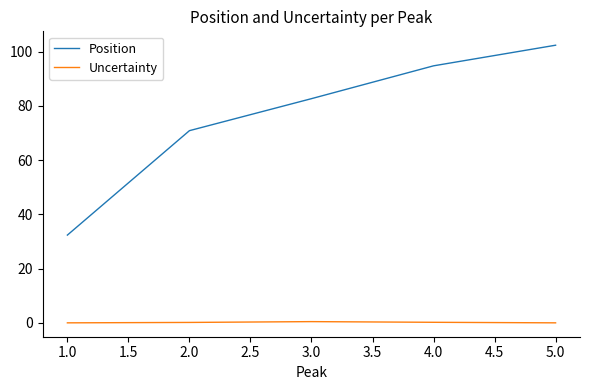

What is the average value of the Uncertainty series?

0.2